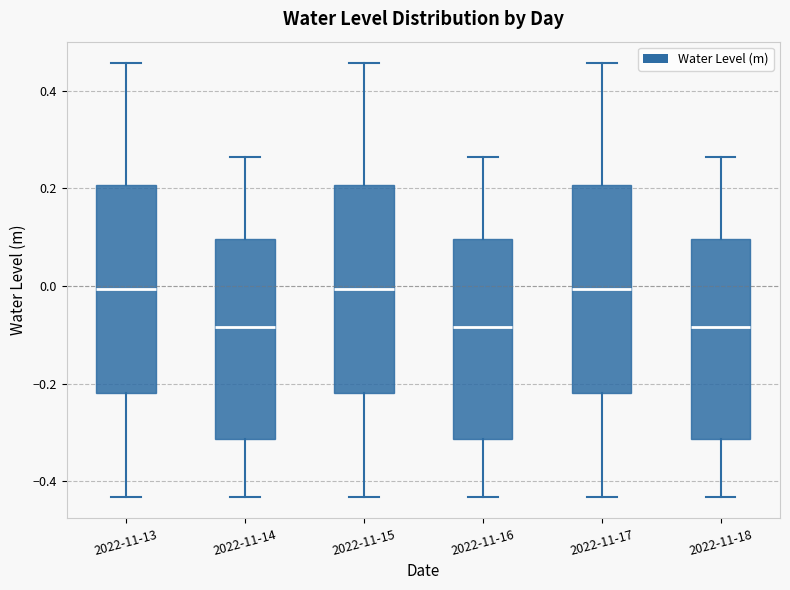

Reading left to right, read every box against the y-axis: the position of its median line, the range the box covers, and the ends of its whiskers. The values are not printed on the chart, so give them approximately, as read against the axis.

2022-11-13: median 0.00, box -0.22 to 0.20, whiskers -0.44 to 0.46
2022-11-14: median -0.08, box -0.32 to 0.10, whiskers -0.44 to 0.26
2022-11-15: median 0.00, box -0.22 to 0.20, whiskers -0.44 to 0.46
2022-11-16: median -0.08, box -0.32 to 0.10, whiskers -0.44 to 0.26
2022-11-17: median 0.00, box -0.22 to 0.20, whiskers -0.44 to 0.46
2022-11-18: median -0.08, box -0.32 to 0.10, whiskers -0.44 to 0.26